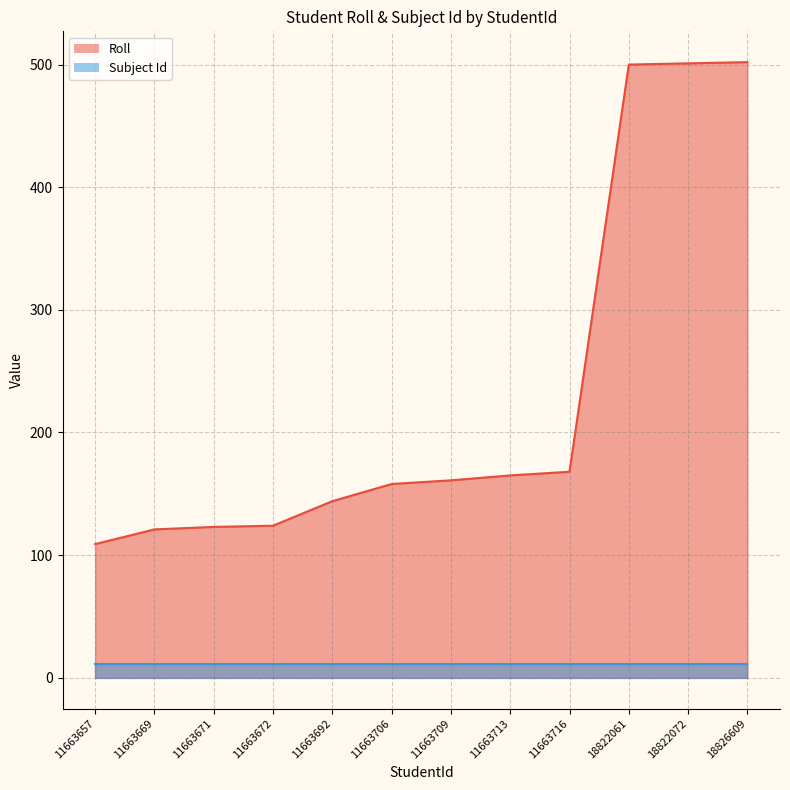

The chart shows a value of 882 at 18822061. True or false?

False